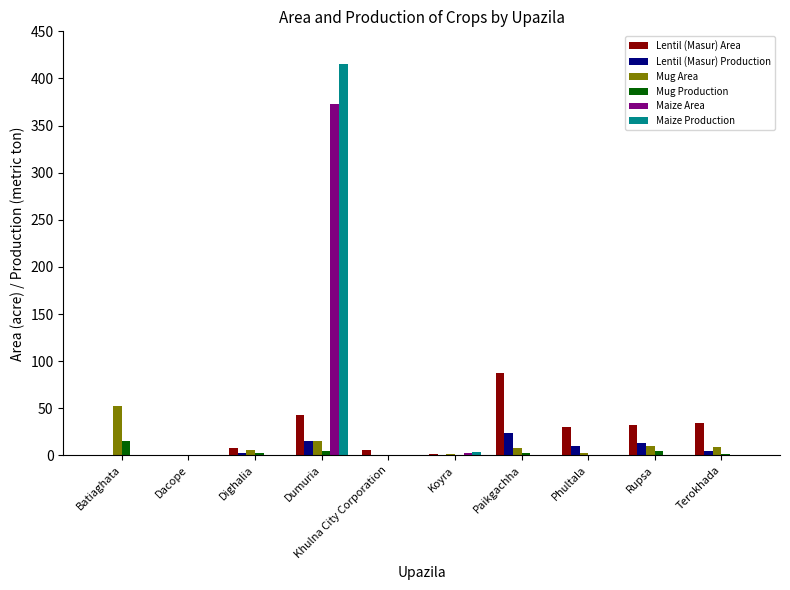

True or false: Mug Area has a value of -20.0 at Khulna City Corporation.

False